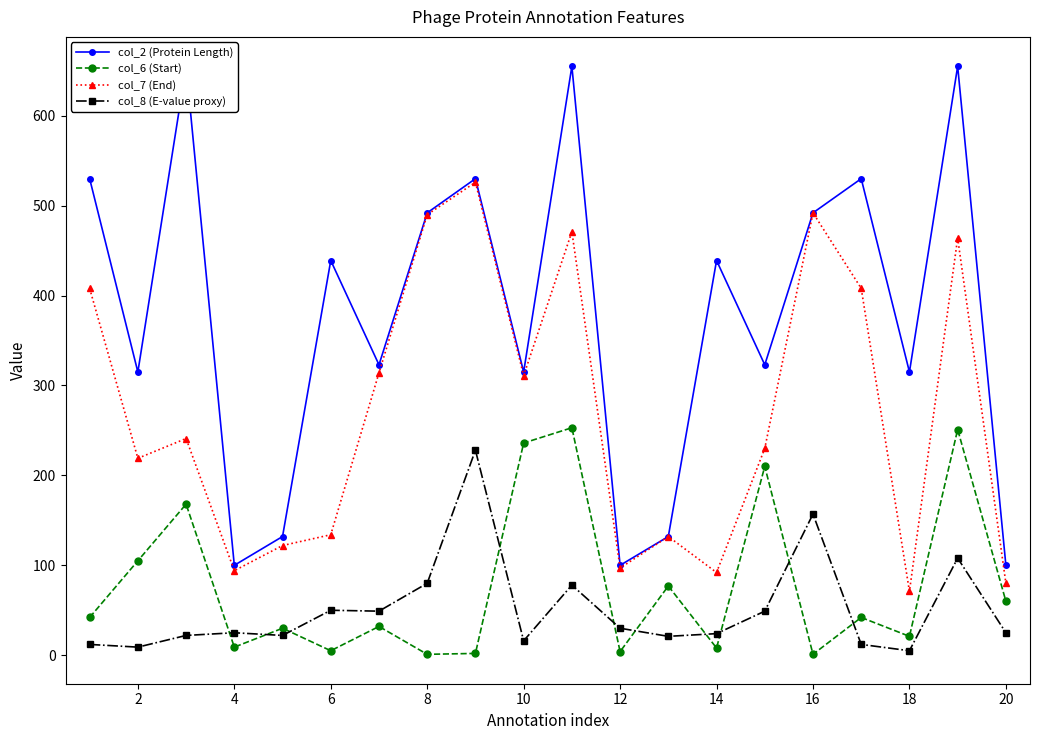

Rank the series by their maximum value, from lowest to highest.

col_8 (E-value proxy), col_6 (Start), col_7 (End), col_2 (Protein Length)